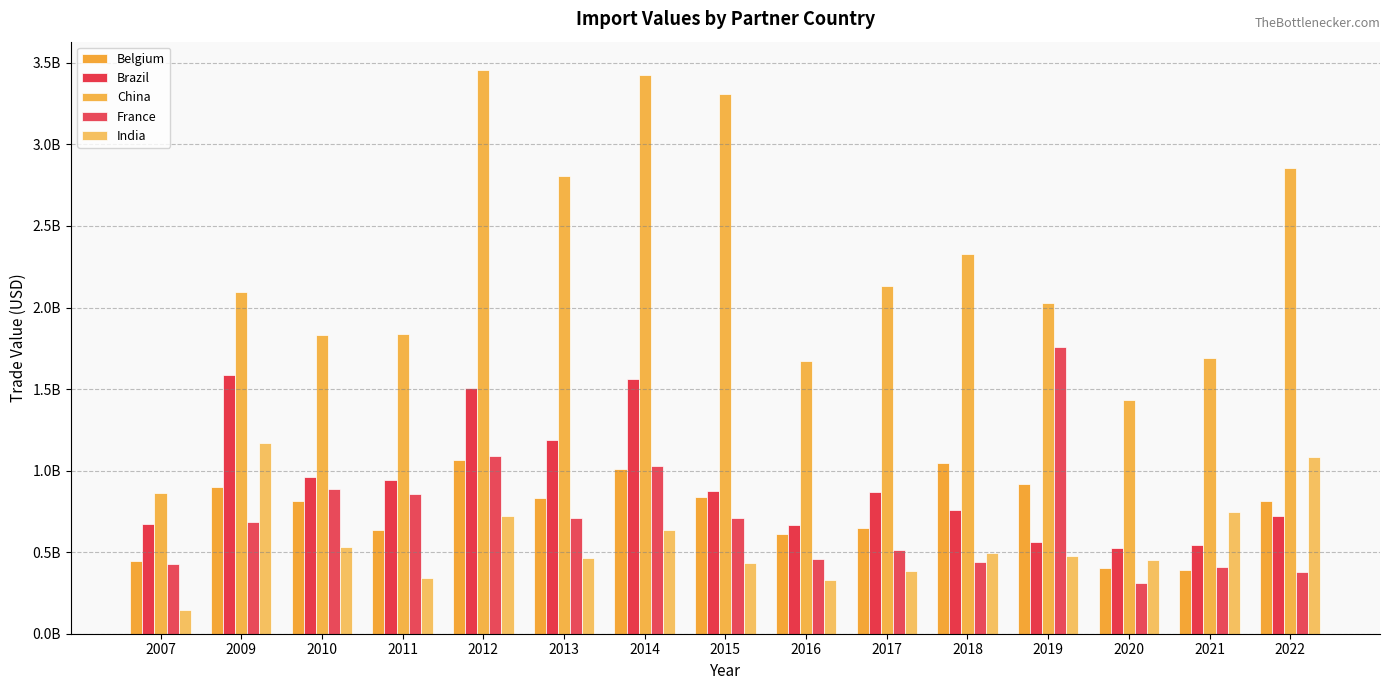

Is it true that Brazil equals 870247109.3 at 2017?

True